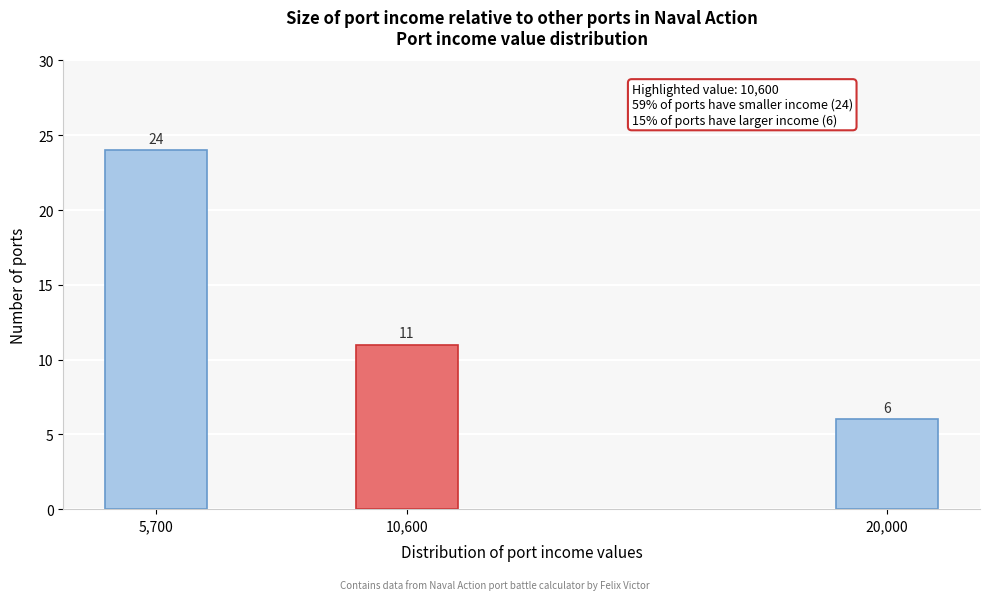

Reading left to right, extract all data points from this chart.

5,700=24	10,600=11	20,000=6